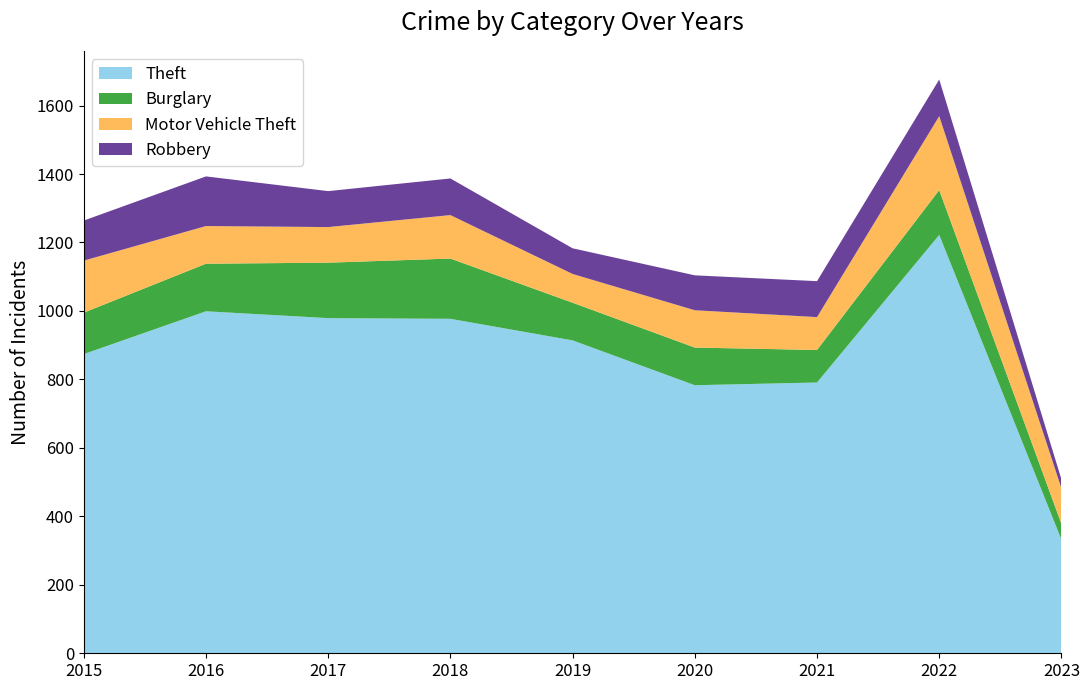

Reading left to right, what are all the values shown in this chart?

Theft: 2015=874	2016=999	2017=979	2018=977	2019=914	2020=783	2021=791	2022=1222	2023=332
Burglary: 2015=121	2016=139	2017=162	2018=176	2019=110	2020=110	2021=95	2022=131	2023=46
Motor Vehicle Theft: 2015=152	2016=110	2017=104	2018=127	2019=84	2020=109	2021=96	2022=216	2023=104
Robbery: 2015=117	2016=145	2017=105	2018=107	2019=75	2020=102	2021=105	2022=107	2023=26